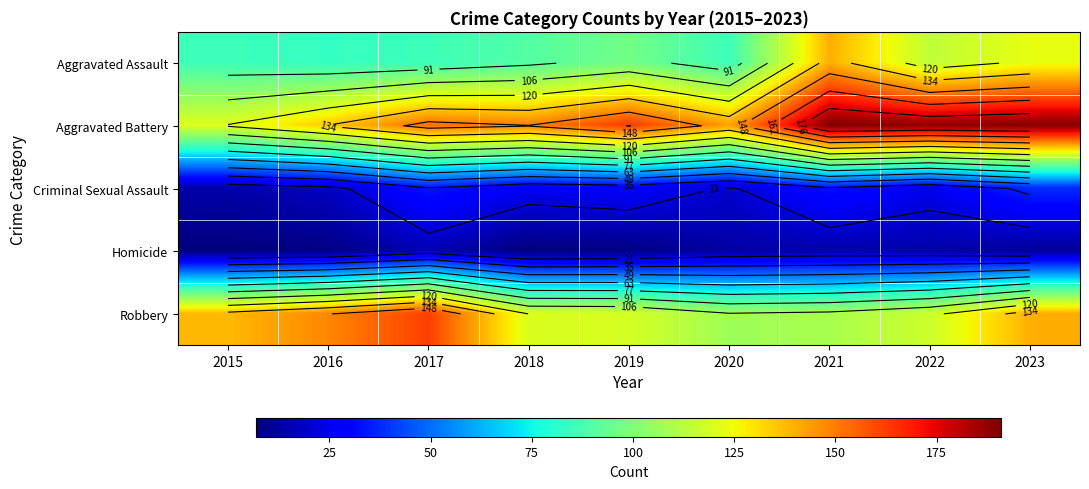

True or false: Criminal Sexual Assault has a value of 26 at 2018.

True